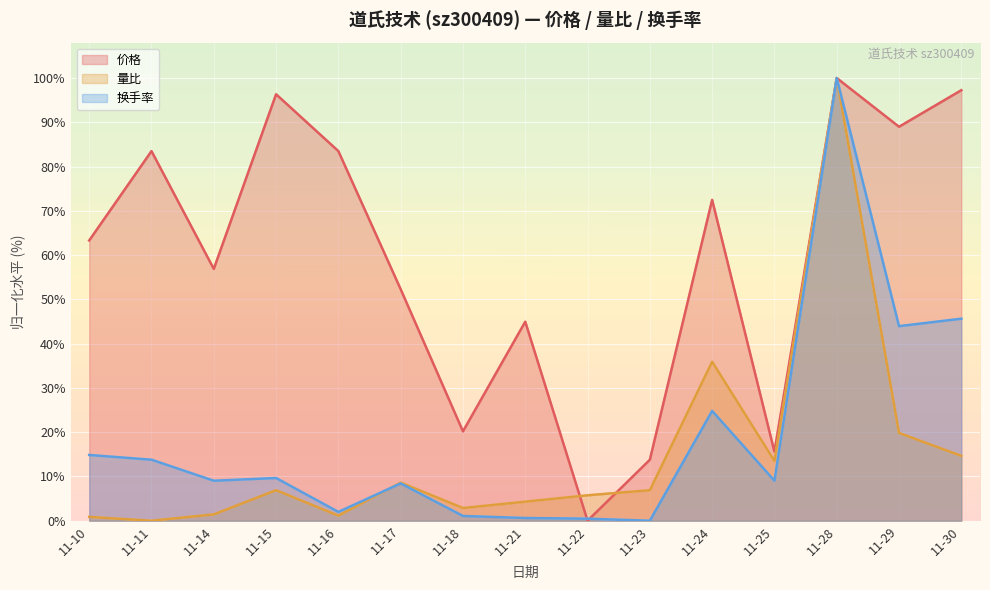

Reading left to right, transcribe all the data shown in this chart.

价格: 63.3	83.5	56.9	96.3	83.5	52.3	20.2	45.0	0.0	13.8	72.5	15.6	100.0	89.0	97.2
量比: 0.9	0.0	1.4	6.9	1.1	8.6	2.9	4.3	5.7	6.9	35.9	13.5	100.0	19.8	14.7
换手率: 14.9	13.8	9.0	9.6	2.0	8.4	1.1	0.6	0.5	0.0	24.8	9.0	100.0	44.0	45.6